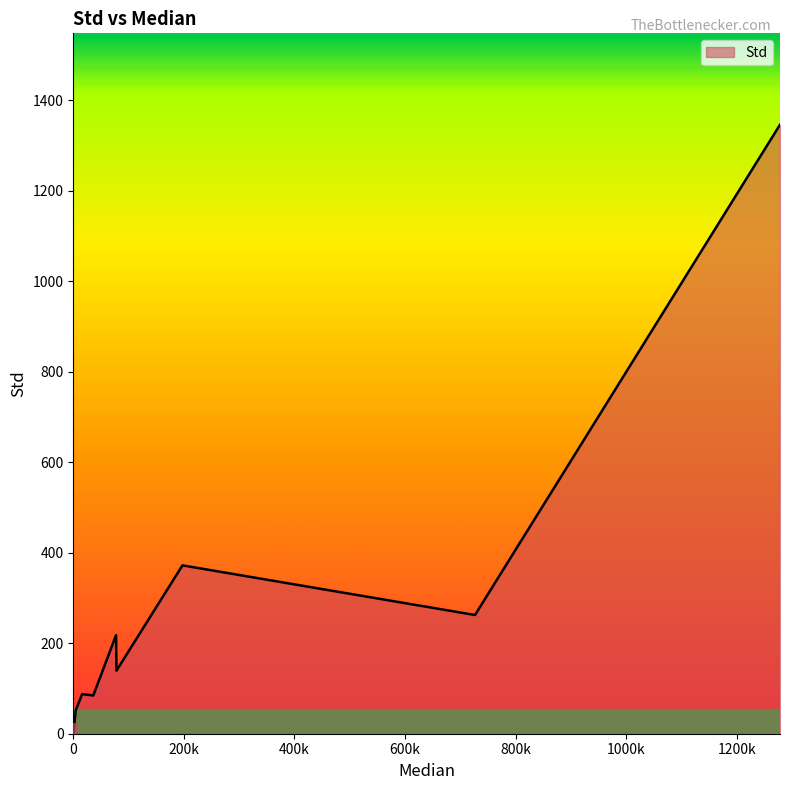

The value at 0 is 678.1. True or false?

False